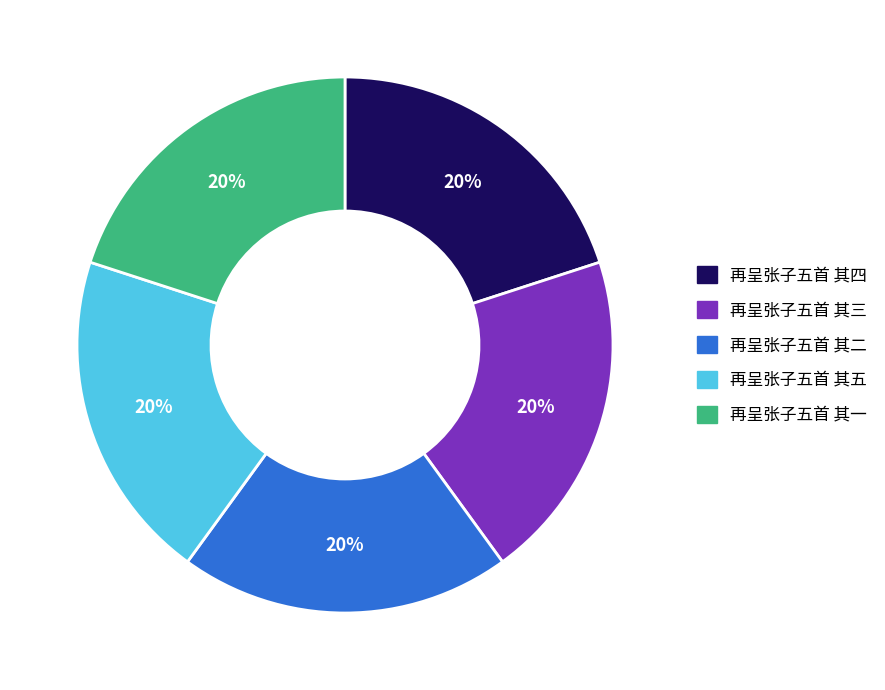

Count the number of slices in the pie.

5